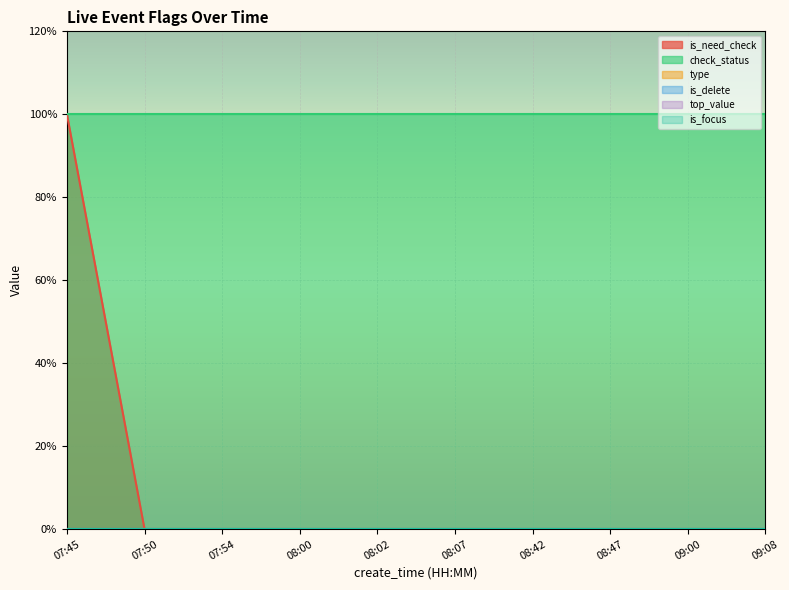

How many data points does each series have?

10